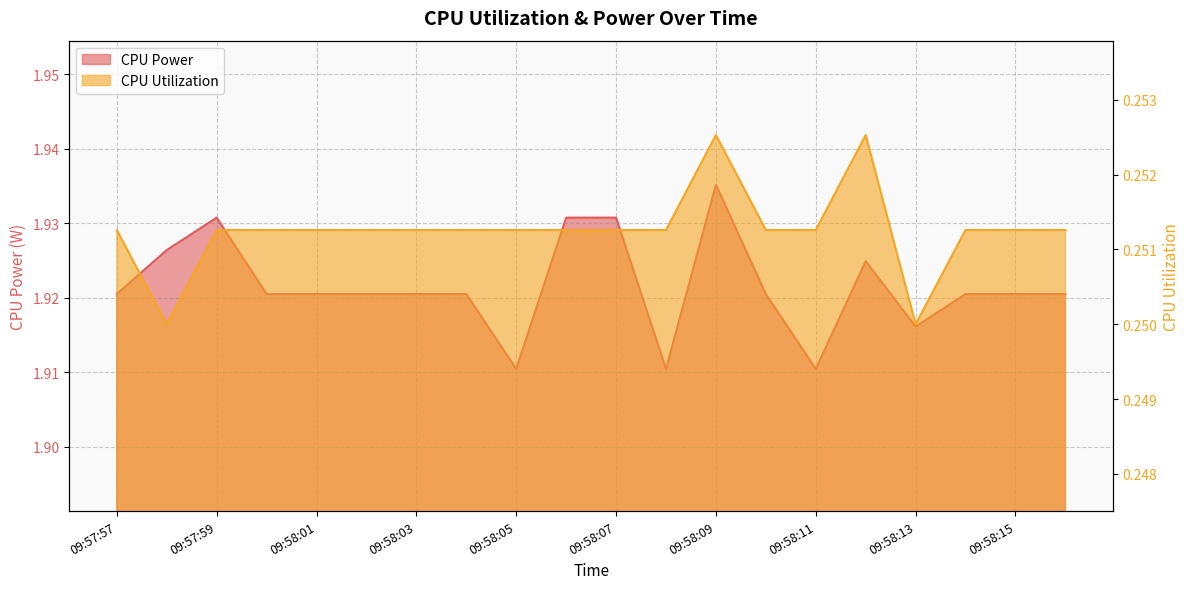

What is the label of the 17th point from the left?

09:58:13